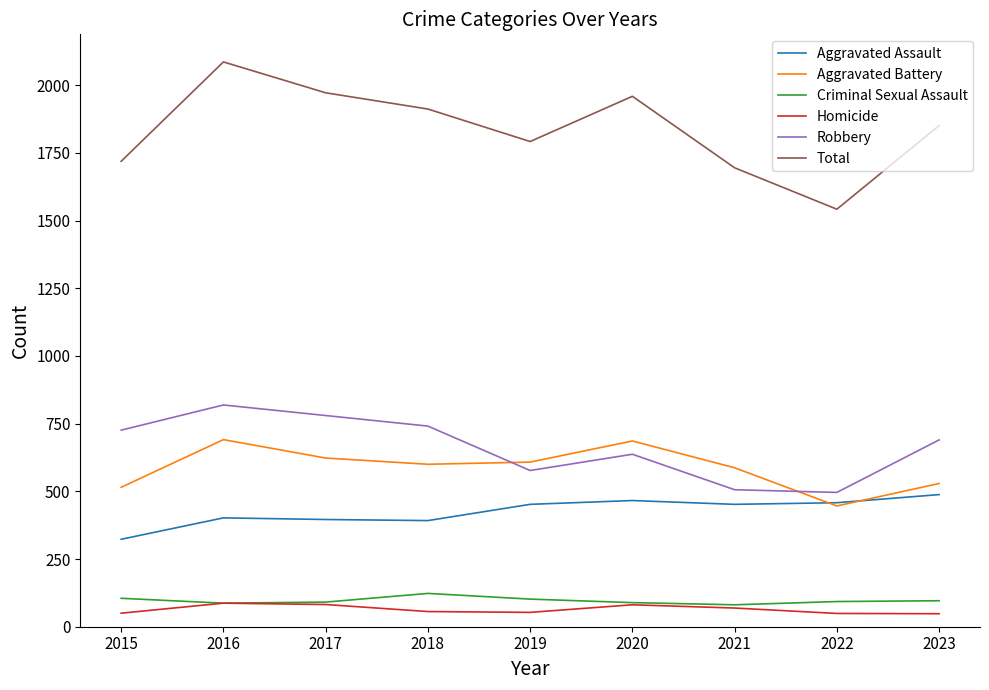

Which series has the largest range (max minus min)?

Total